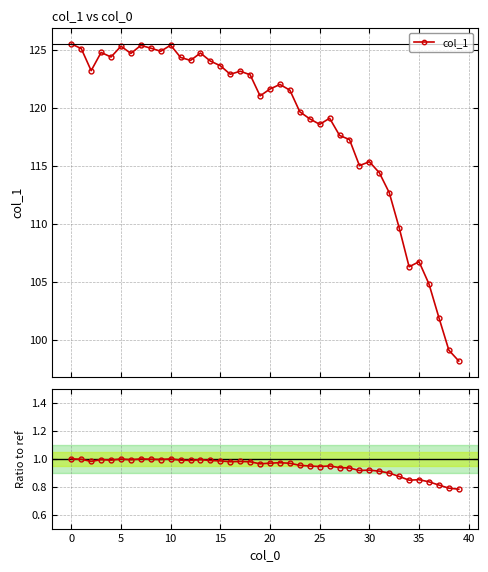

What is the greatest value displayed?

125.5